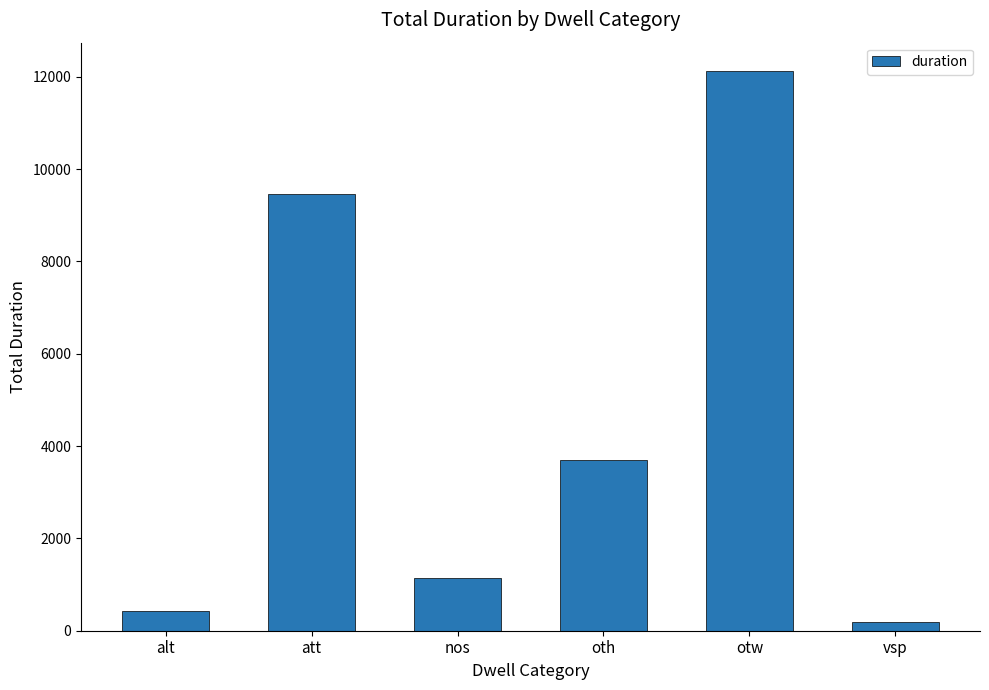

What is the maximum value shown in the chart?

12133